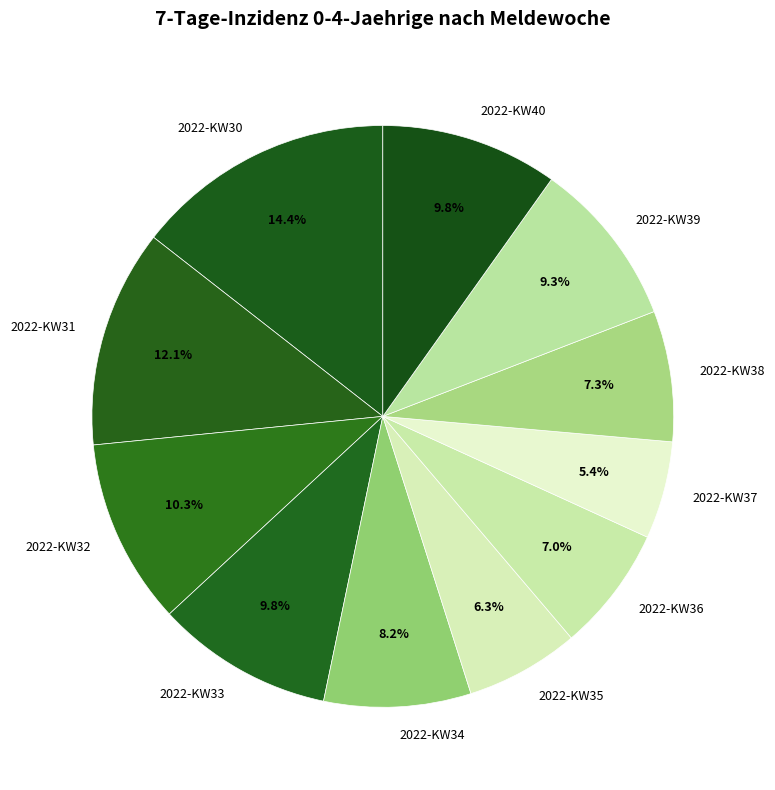

Which has a higher value, 2022-KW32 or 2022-KW35?

2022-KW32